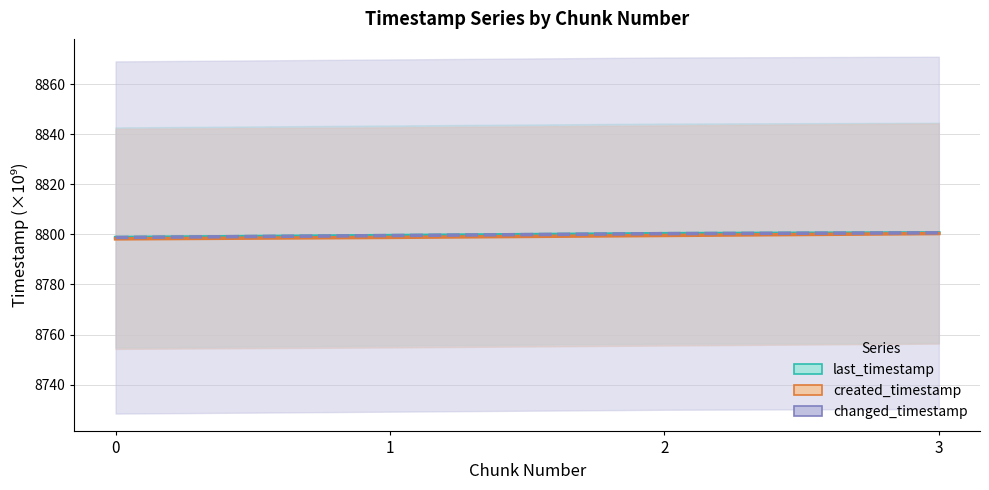

Read the last_timestamp value at 0.

8798.8